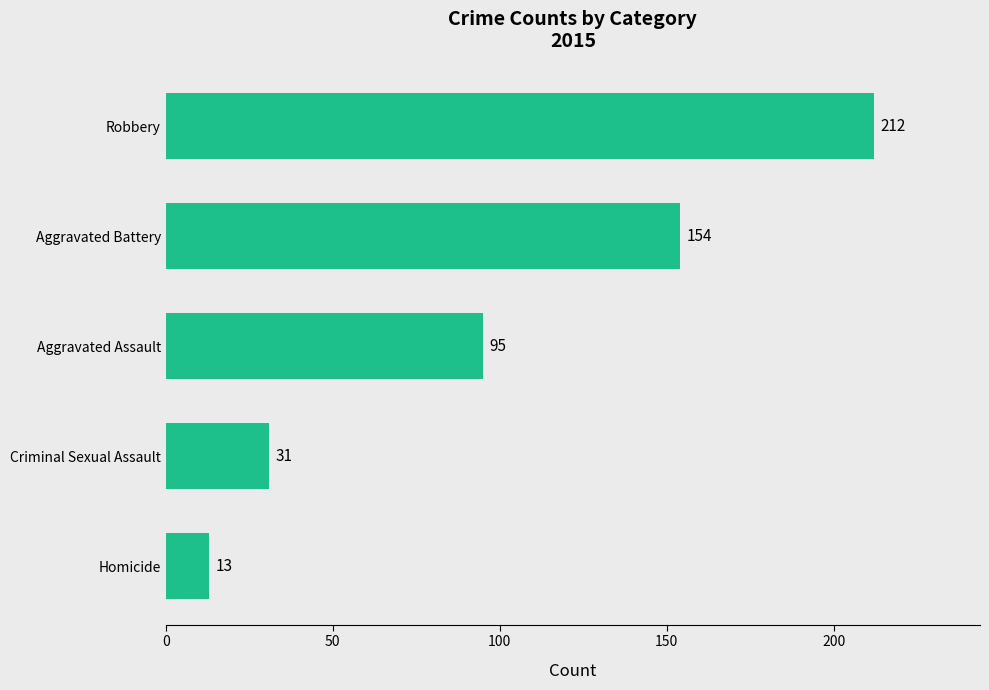

The value at Robbery is 369. True or false?

False